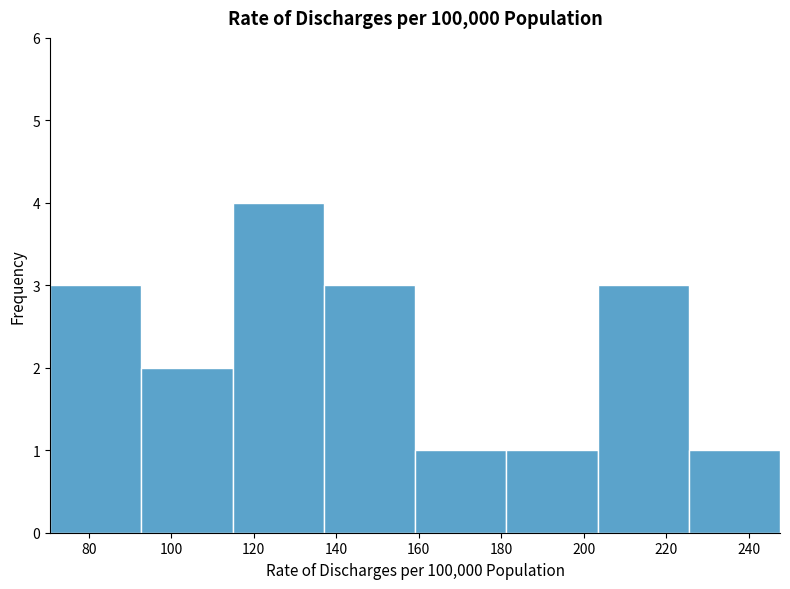

Reading left to right, list every bar in this chart as the range it spans on the x-axis followed by its height. Neither the bar edges nor the heights are printed on the chart, so give them approximately, as read against the axes.

70 to 92: 3
92 to 114: 2
114 to 136: 4
136 to 160: 3
160 to 182: 1
182 to 204: 1
204 to 226: 3
226 to 248: 1